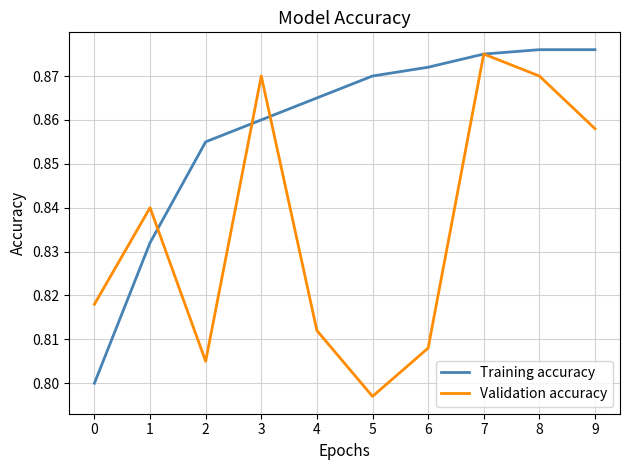

Rank the series by their maximum value, from highest to lowest.

Training accuracy, Validation accuracy